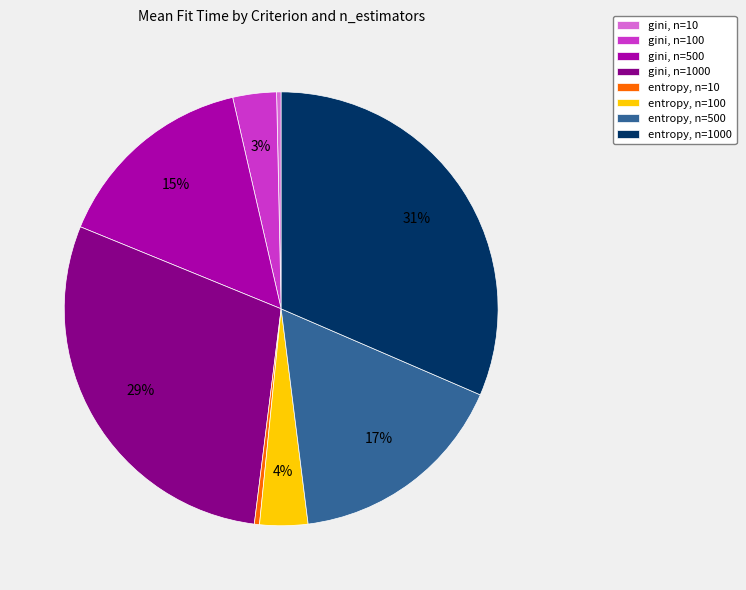

To the nearest percent, what is the average slice percentage?

12%